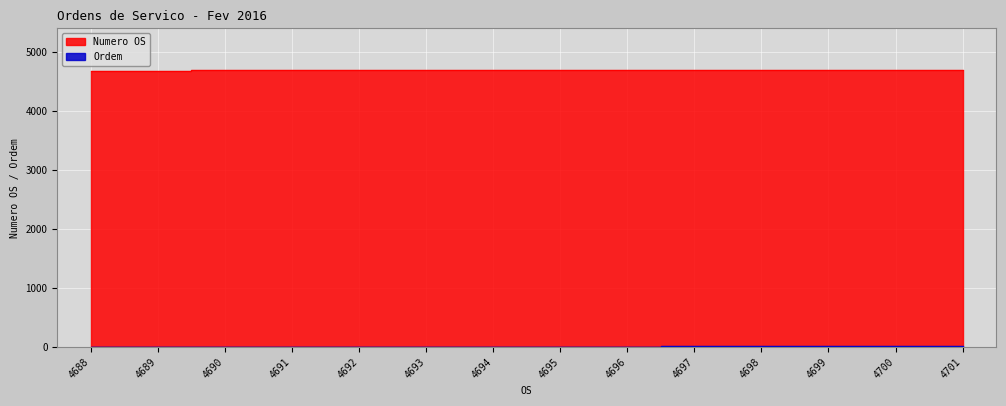

Rank the categories by Ordem value from highest to lowest.

4701, 4700, 4699, 4698, 4697, 4696, 4695, 4694, 4693, 4692, 4691, 4690, 4689, 4688